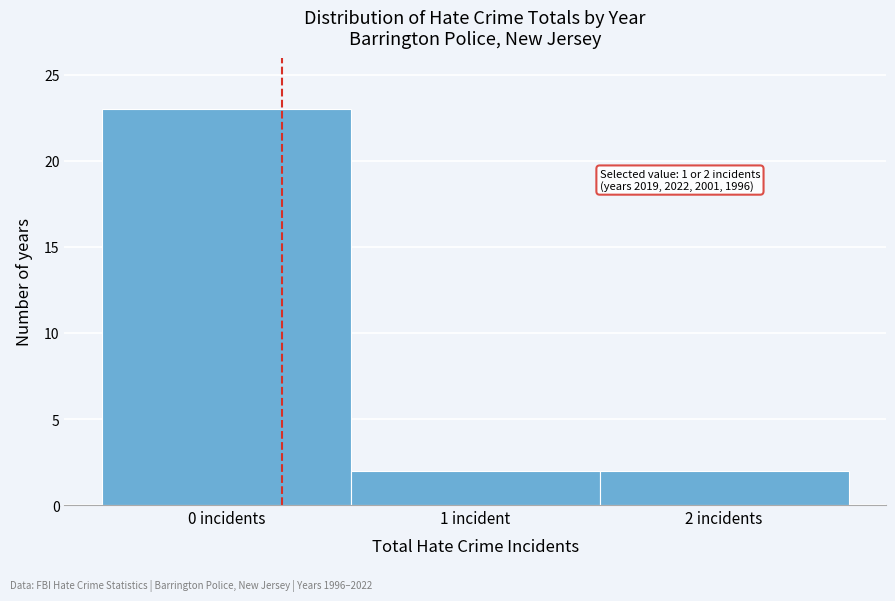

Reading left to right, extract all data points from this chart.

23	2	2